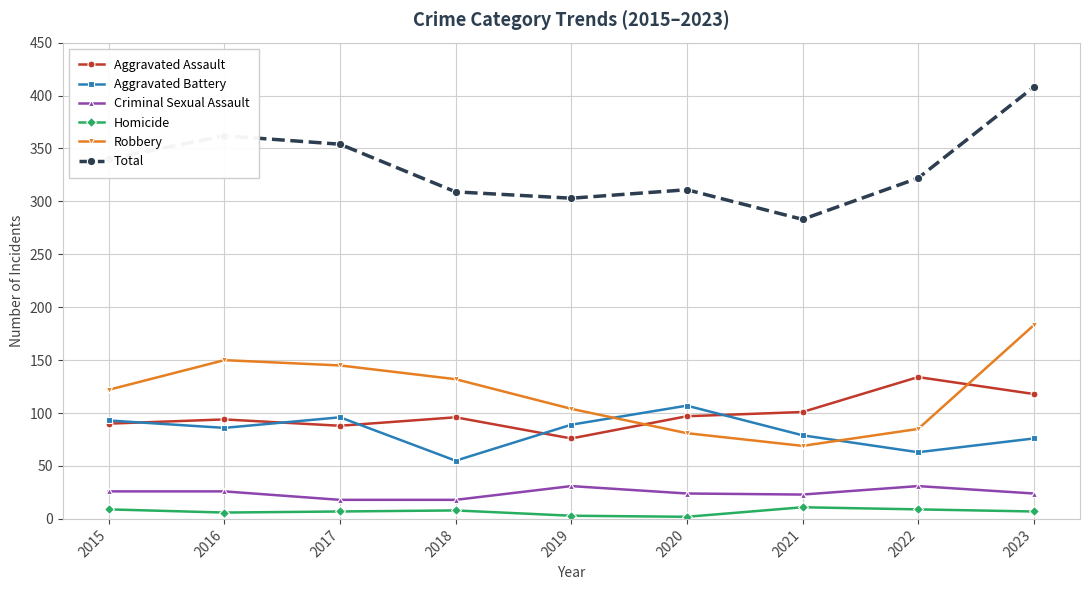

What is the lowest value of the Aggravated Assault series?

76